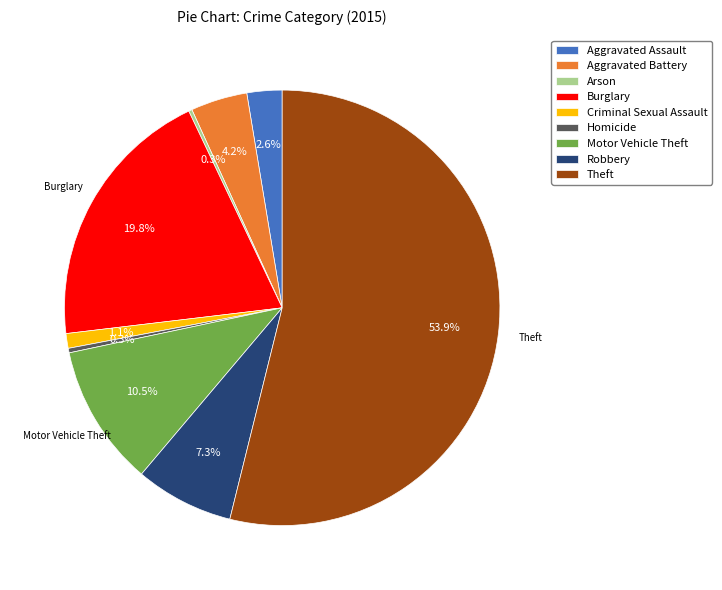

Which category accounts for the majority?

Theft